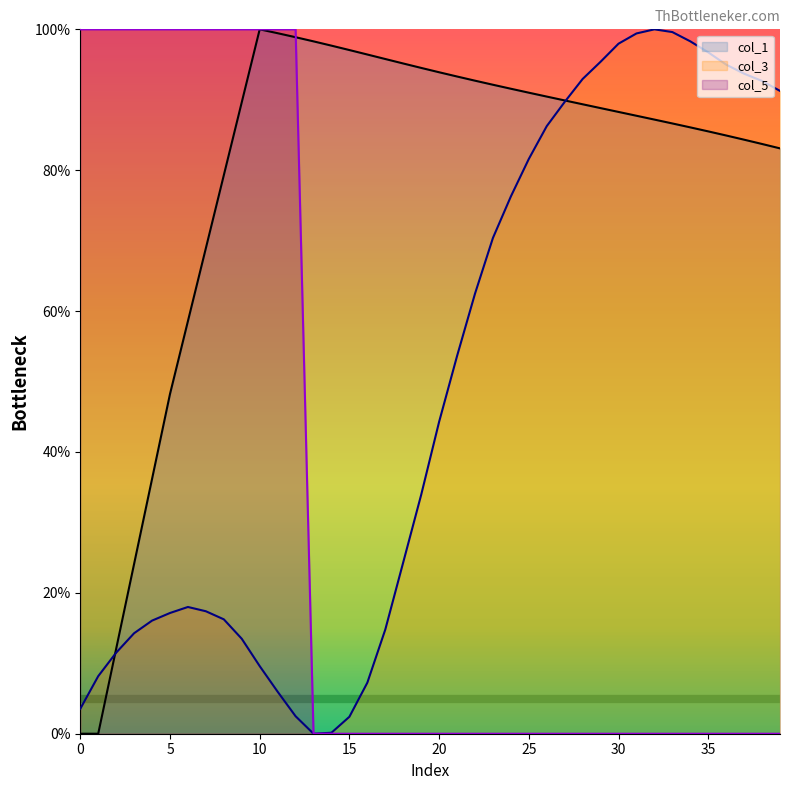

True or false: col_5 has a value of 0.0 at 15.

True